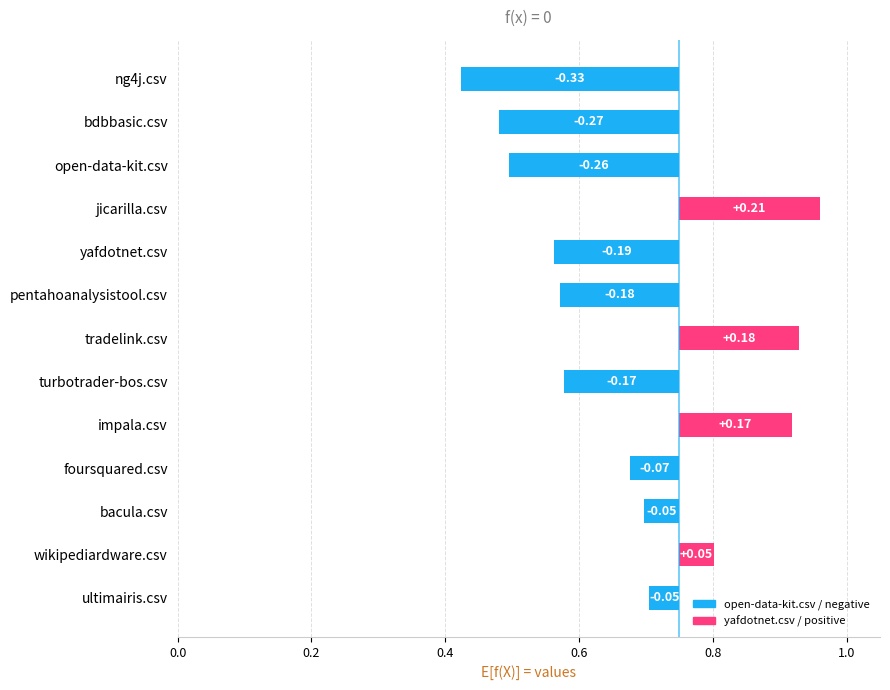

How many groups of bars are there?

13